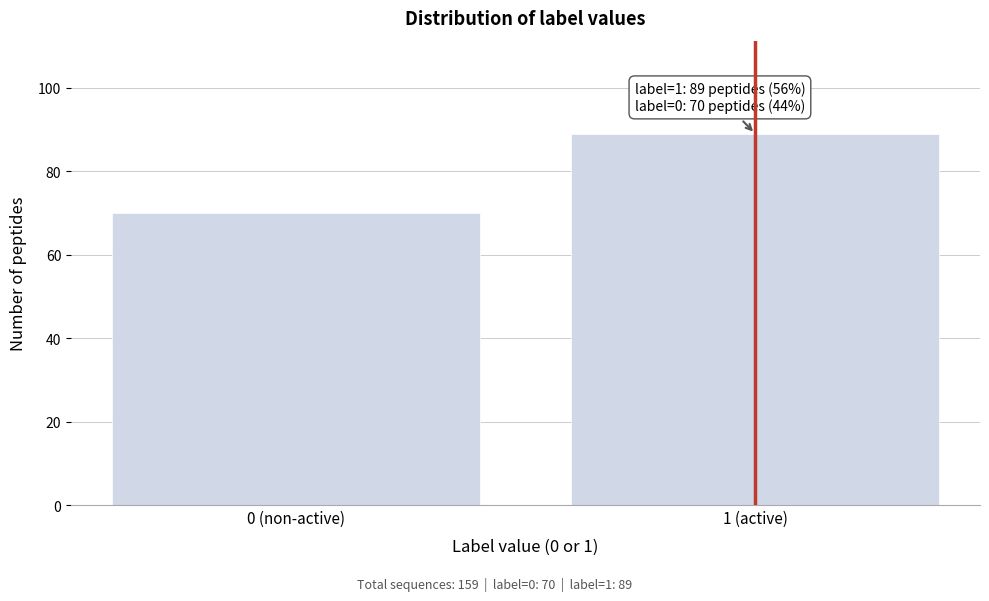

Reading left to right, extract all data points from this chart.

0 (non-active)=70	1 (active)=89